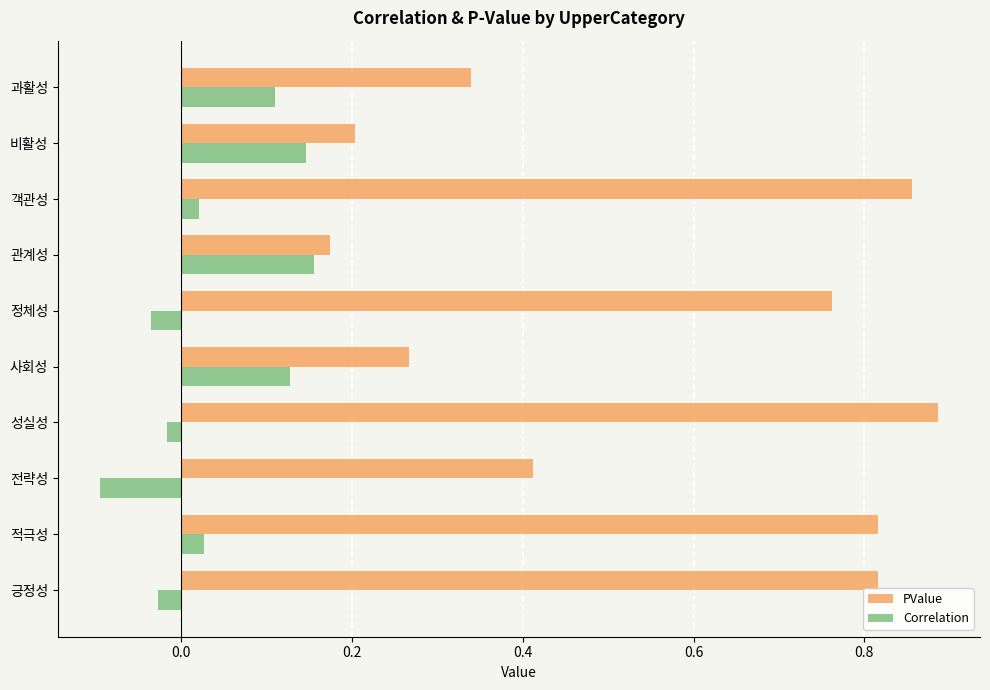

What is the sum of all PValue values?

5.5